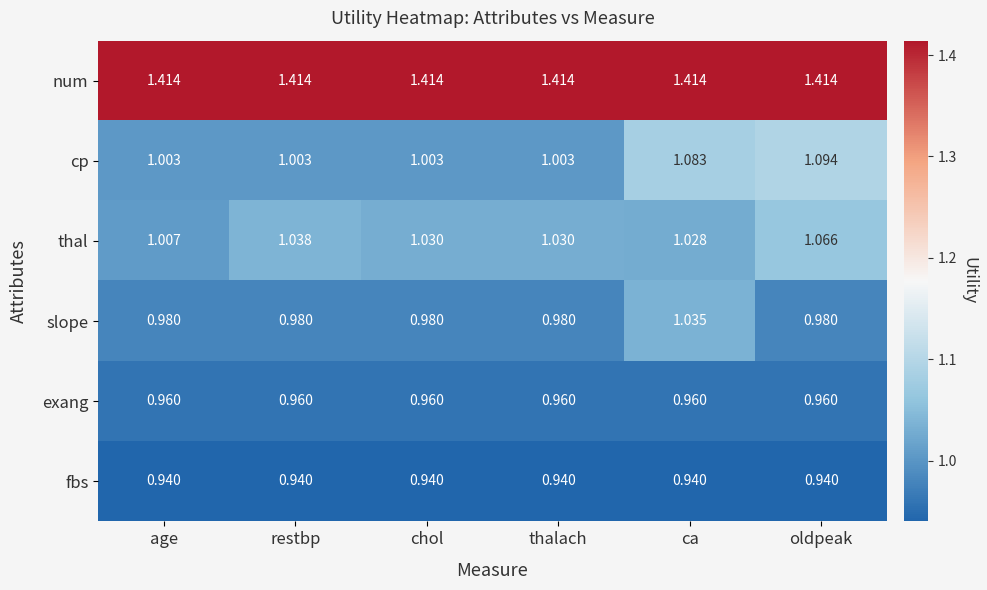

Is the value of slope at ca greater than the value of exang at chol?

Yes